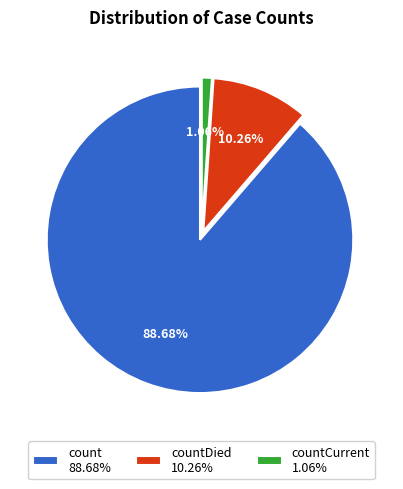

Which has a higher value, countCurrent 1.06% or countDied 10.26%?

countDied 10.26%